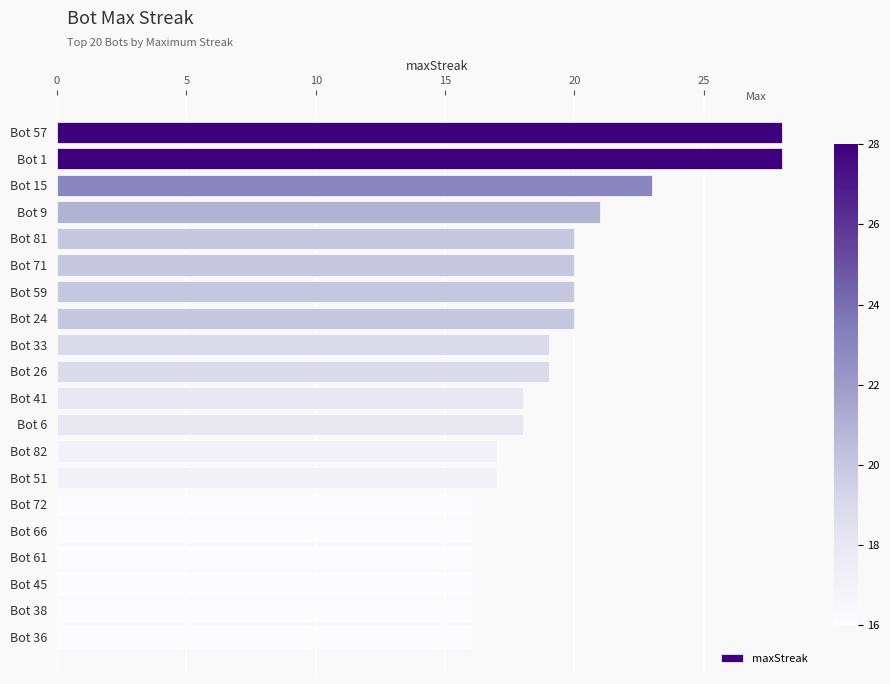

Reading top to bottom, extract all data points from this chart.

28	28	23	21	20	20	20	20	19	19	18	18	17	17	16	16	16	16	16	16